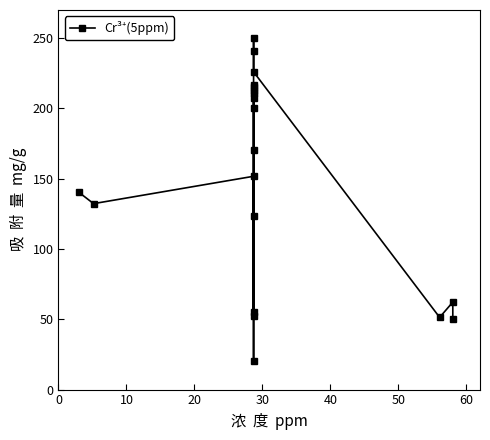

What is the smallest value displayed?

20.0